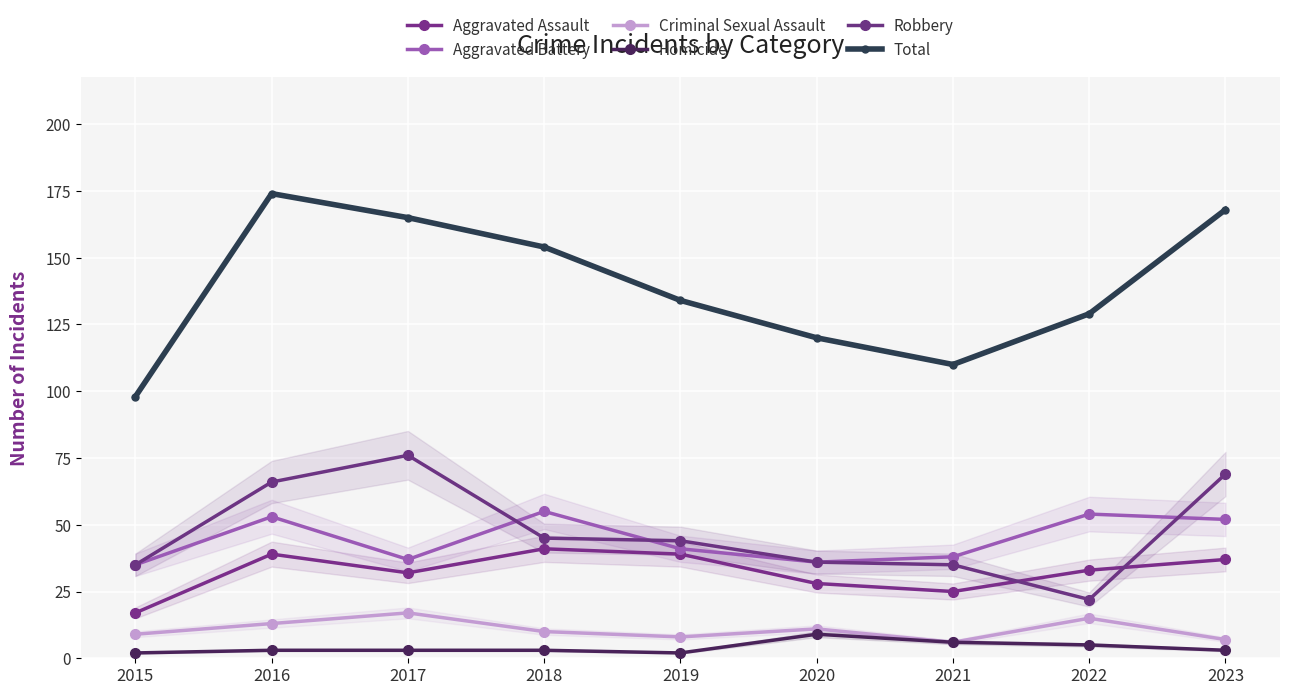

What is the difference between the maximum and minimum values in the Total series?

76